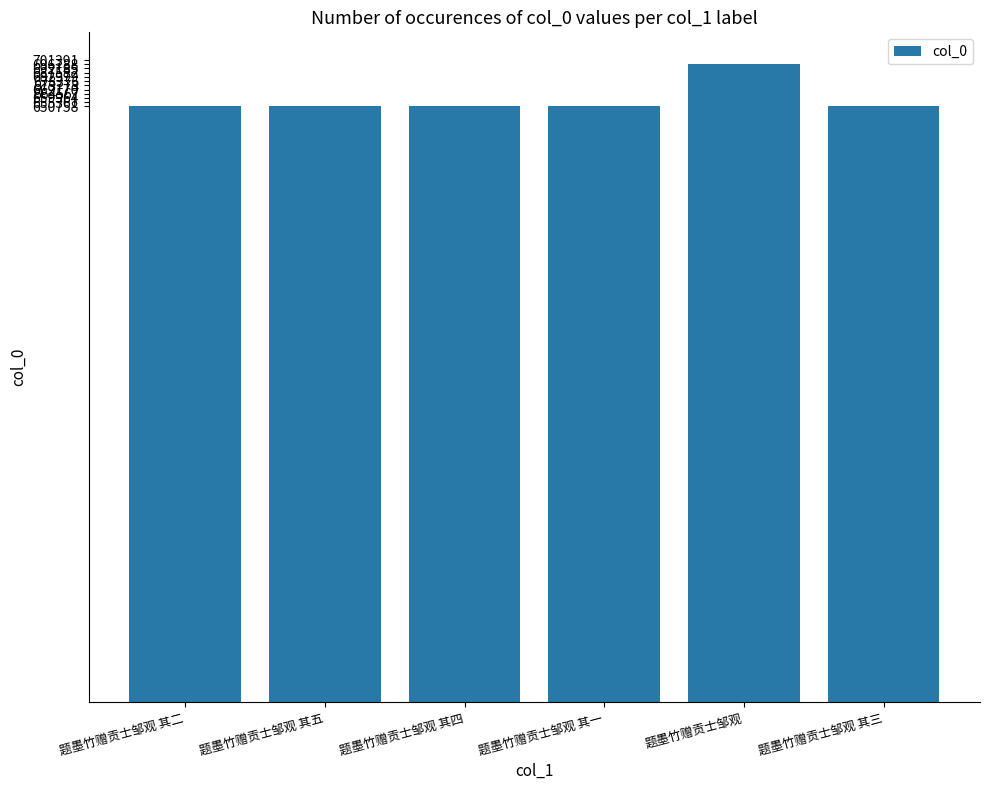

What is the difference between the maximum and minimum values?

46039